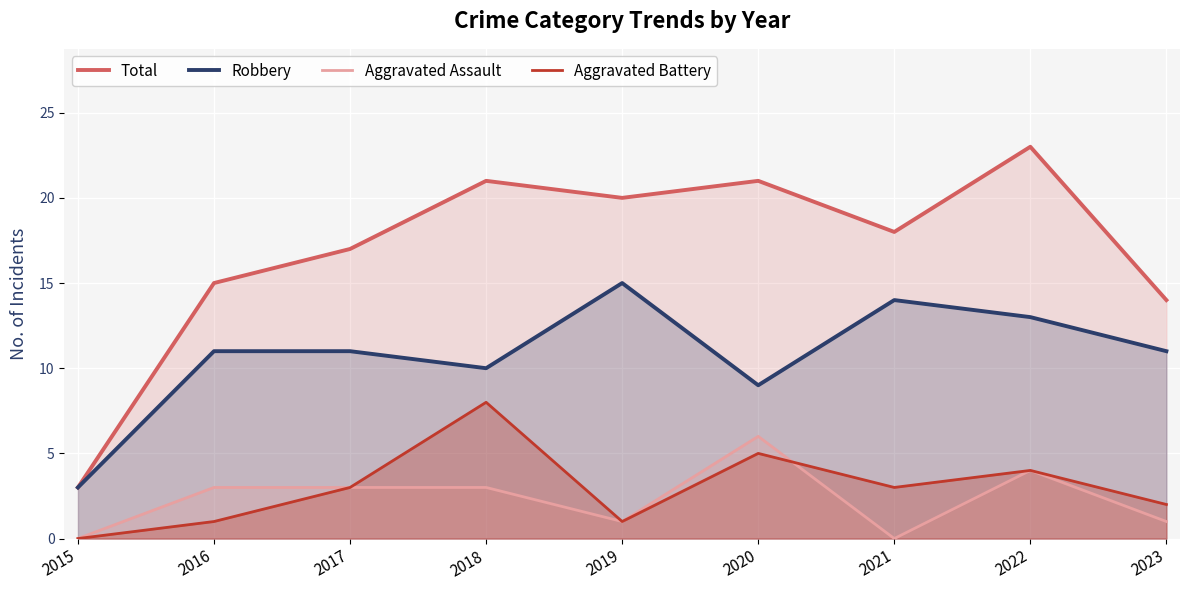

True or false: Aggravated Assault and Aggravated Battery intersect in this chart.

True